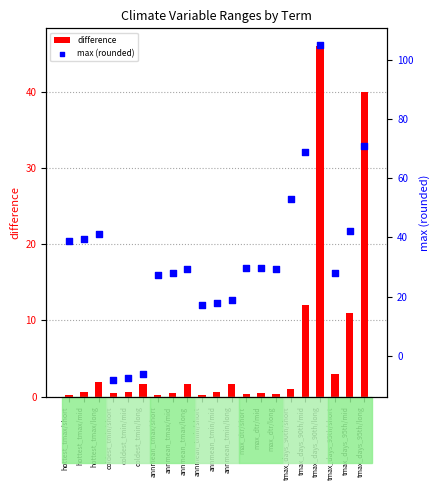

Which series has the largest Y range (max minus min)?

max (rounded)